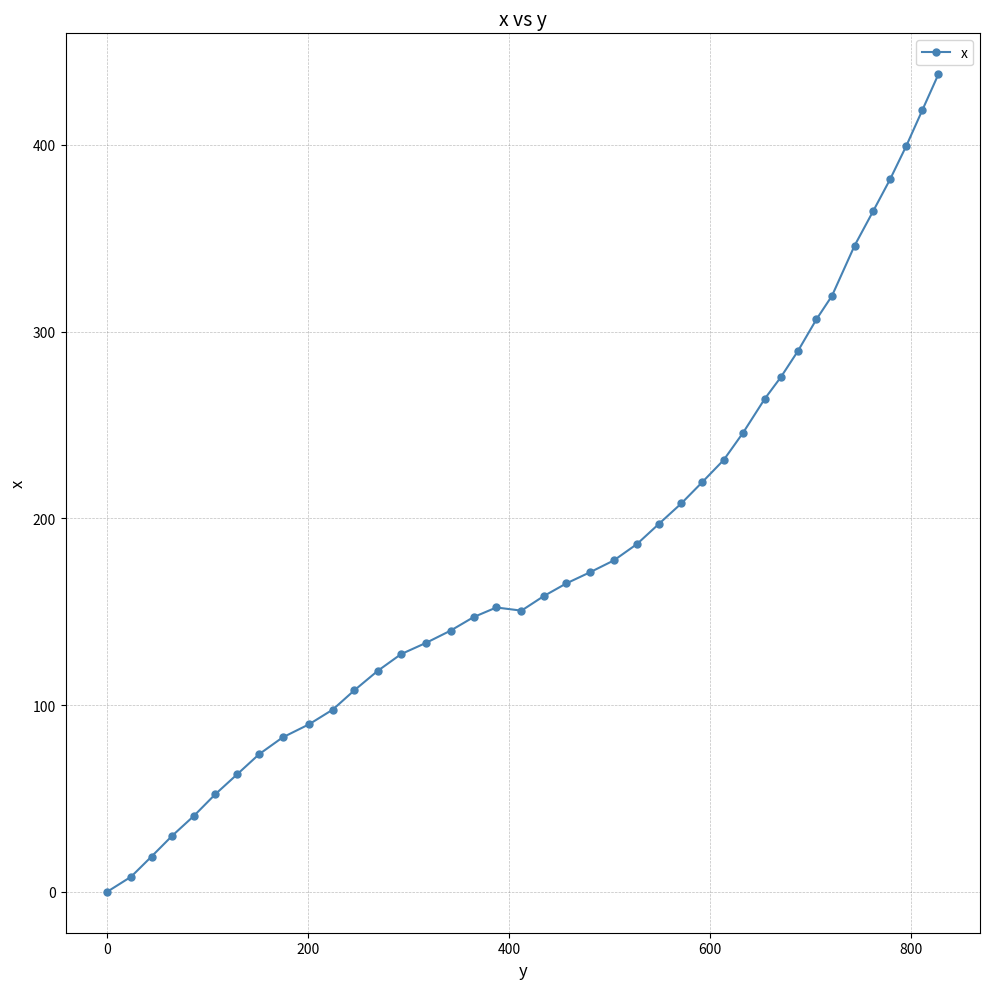

What is the value of the 17th point from the left?

147.2